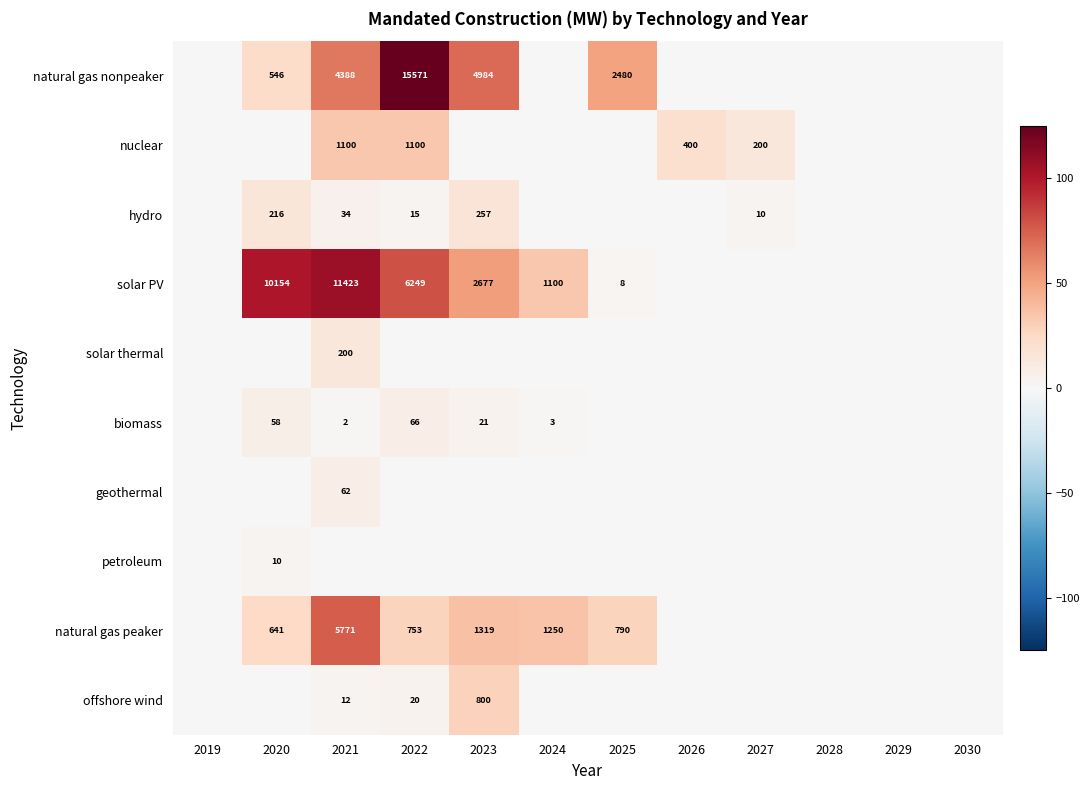

What is the total value across all series at 2025?

80.7